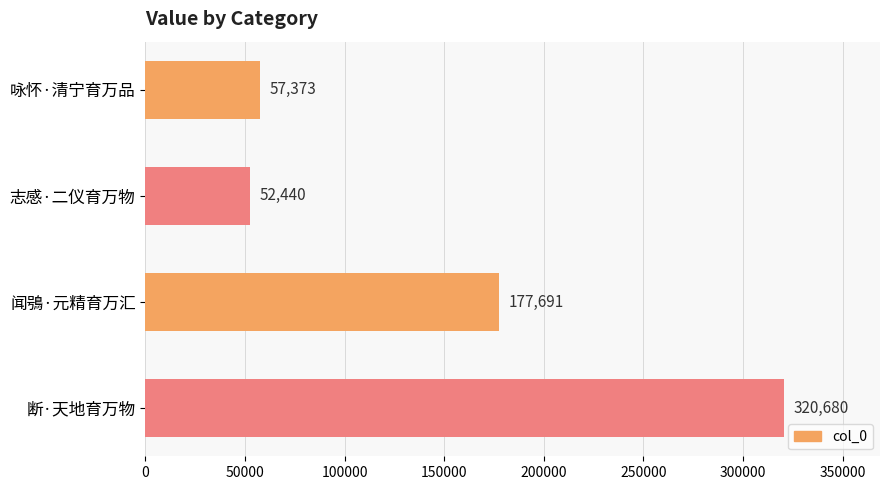

List the labels in order of value, largest first.

断·天地育万物, 闻鴞·元精育万汇, 咏怀·清宁育万品, 志感·二仪育万物